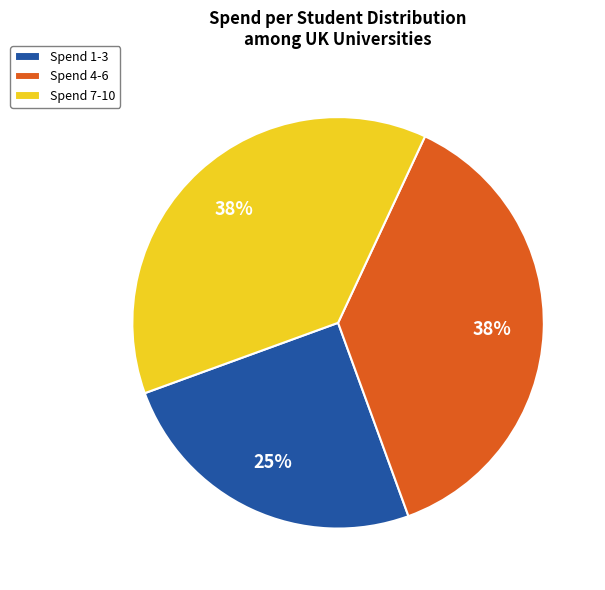

To the nearest percent, what percentage of the pie is Spend 1-3?

25%